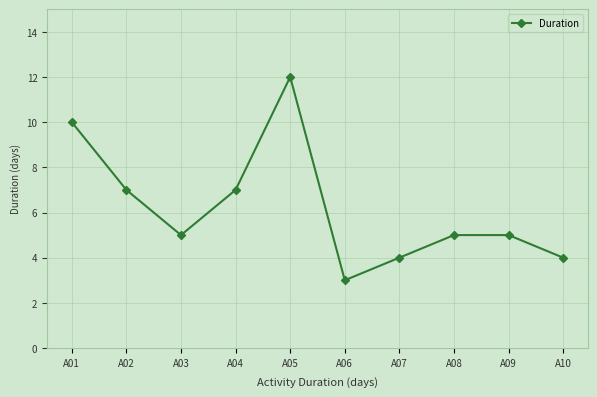

What is the difference between the maximum and second lowest values?

8